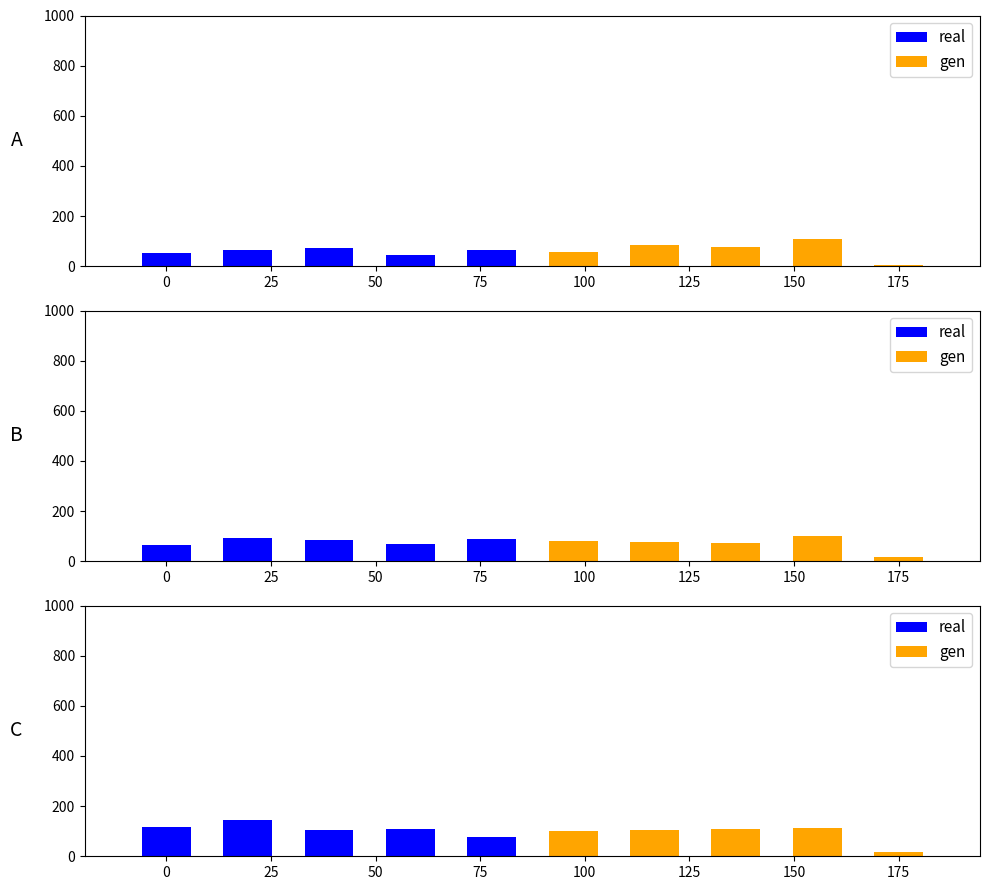

What is the sum of all real values?

548